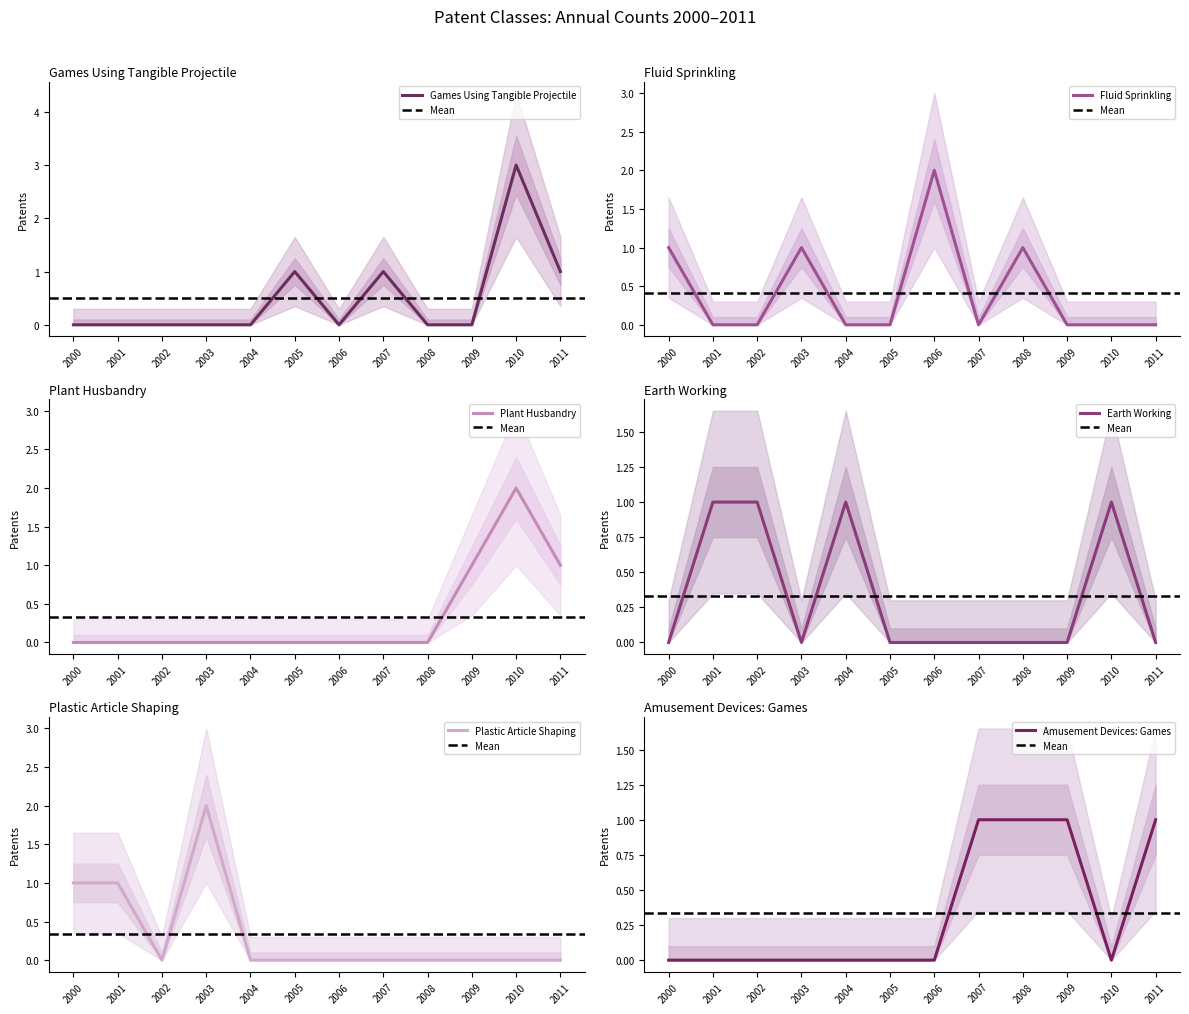

Reading right to left, transcribe all the data shown in this chart.

Games Using Tangible Projectile: 1	3	0	0	1	0	1	0	0	0	0	0
Fluid Sprinkling: 0	0	0	1	0	2	0	0	1	0	0	1
Plant Husbandry: 1	2	1	0	0	0	0	0	0	0	0	0
Earth Working: 0	1	0	0	0	0	0	1	0	1	1	0
Plastic Article Shaping: 0	0	0	0	0	0	0	0	2	0	1	1
Amusement Devices: Games: 1	0	1	1	1	0	0	0	0	0	0	0